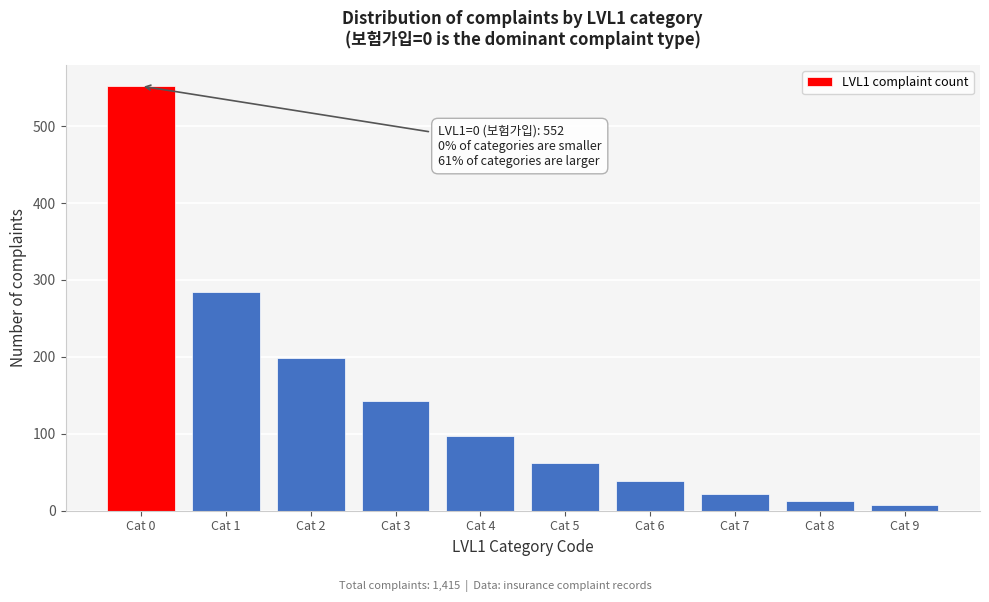

Reading right to left, what are all the values shown in this chart?

7	12	22	38	62	97	143	198	284	552